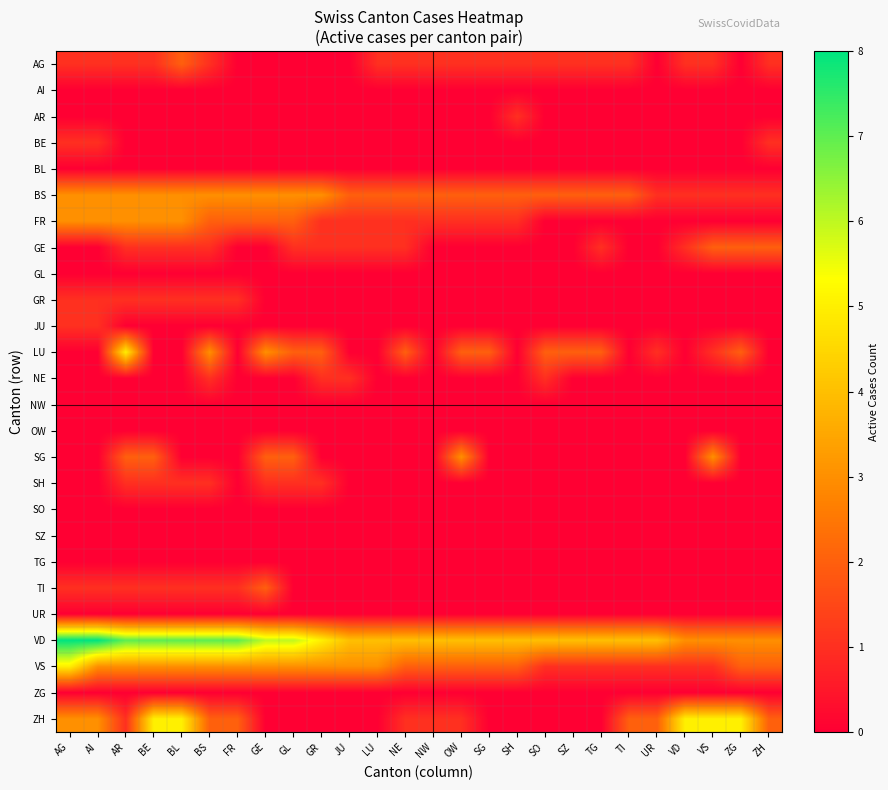

Reading left to right, what are all the values shown in this chart?

AG: AG=1	AI=1	AR=1	BE=1	BL=2	BS=1	FR=0	GE=0	GL=0	GR=0	JU=0	LU=1	NE=1	NW=1	OW=1	SG=1	SH=1	SO=1	SZ=1	TG=1	TI=1	UR=0	VD=1	VS=1	ZG=0	ZH=1
AI: AG=0	AI=0	AR=0	BE=0	BL=0	BS=0	FR=0	GE=0	GL=0	GR=0	JU=0	LU=0	NE=0	NW=0	OW=0	SG=0	SH=0	SO=0	SZ=0	TG=0	TI=0	UR=0	VD=0	VS=0	ZG=0	ZH=0
AR: AG=0	AI=0	AR=0	BE=0	BL=0	BS=0	FR=0	GE=0	GL=0	GR=0	JU=0	LU=0	NE=0	NW=0	OW=0	SG=0	SH=1	SO=0	SZ=0	TG=0	TI=0	UR=0	VD=0	VS=0	ZG=0	ZH=0
BE: AG=1	AI=1	AR=0	BE=0	BL=0	BS=0	FR=0	GE=0	GL=0	GR=0	JU=0	LU=0	NE=0	NW=0	OW=0	SG=0	SH=0	SO=0	SZ=0	TG=0	TI=0	UR=0	VD=0	VS=0	ZG=0	ZH=1
BL: AG=0	AI=0	AR=0	BE=0	BL=0	BS=0	FR=0	GE=0	GL=0	GR=0	JU=0	LU=0	NE=0	NW=0	OW=0	SG=0	SH=0	SO=0	SZ=0	TG=0	TI=0	UR=0	VD=0	VS=0	ZG=0	ZH=0
BS: AG=3	AI=3	AR=3	BE=3	BL=3	BS=3	FR=3	GE=3	GL=3	GR=3	JU=2	LU=2	NE=2	NW=2	OW=2	SG=2	SH=2	SO=2	SZ=2	TG=2	TI=2	UR=1	VD=1	VS=1	ZG=1	ZH=1
FR: AG=3	AI=3	AR=3	BE=3	BL=3	BS=2	FR=2	GE=2	GL=2	GR=1	JU=1	LU=1	NE=1	NW=1	OW=1	SG=1	SH=1	SO=0	SZ=0	TG=0	TI=0	UR=0	VD=0	VS=0	ZG=0	ZH=0
GE: AG=0	AI=0	AR=1	BE=1	BL=1	BS=1	FR=0	GE=0	GL=1	GR=1	JU=1	LU=1	NE=1	NW=0	OW=0	SG=0	SH=0	SO=0	SZ=0	TG=1	TI=0	UR=0	VD=1	VS=2	ZG=2	ZH=2
GL: AG=0	AI=0	AR=0	BE=0	BL=0	BS=0	FR=0	GE=0	GL=0	GR=0	JU=0	LU=0	NE=0	NW=0	OW=0	SG=0	SH=0	SO=0	SZ=0	TG=0	TI=0	UR=0	VD=0	VS=0	ZG=0	ZH=0
GR: AG=1	AI=1	AR=1	BE=1	BL=1	BS=1	FR=1	GE=0	GL=0	GR=0	JU=0	LU=0	NE=0	NW=0	OW=0	SG=0	SH=0	SO=0	SZ=0	TG=0	TI=0	UR=0	VD=0	VS=0	ZG=0	ZH=0
JU: AG=1	AI=1	AR=0	BE=0	BL=0	BS=0	FR=0	GE=0	GL=0	GR=0	JU=0	LU=0	NE=0	NW=0	OW=0	SG=0	SH=0	SO=0	SZ=0	TG=0	TI=0	UR=0	VD=0	VS=0	ZG=0	ZH=0
LU: AG=0	AI=0	AR=5	BE=0	BL=0	BS=3	FR=0	GE=3	GL=2	GR=2	JU=0	LU=0	NE=2	NW=0	OW=2	SG=2	SH=0	SO=2	SZ=2	TG=2	TI=0	UR=1	VD=0	VS=1	ZG=2	ZH=0
NE: AG=0	AI=0	AR=0	BE=0	BL=0	BS=1	FR=0	GE=0	GL=0	GR=1	JU=1	LU=0	NE=0	NW=0	OW=0	SG=0	SH=0	SO=1	SZ=0	TG=0	TI=0	UR=0	VD=0	VS=0	ZG=0	ZH=0
NW: AG=0	AI=0	AR=0	BE=0	BL=0	BS=0	FR=0	GE=0	GL=0	GR=0	JU=0	LU=0	NE=0	NW=0	OW=0	SG=0	SH=0	SO=0	SZ=0	TG=0	TI=0	UR=0	VD=0	VS=0	ZG=0	ZH=0
OW: AG=0	AI=0	AR=0	BE=0	BL=0	BS=0	FR=0	GE=0	GL=0	GR=0	JU=0	LU=0	NE=0	NW=0	OW=0	SG=0	SH=0	SO=0	SZ=0	TG=0	TI=0	UR=0	VD=0	VS=0	ZG=0	ZH=0
SG: AG=0	AI=0	AR=2	BE=2	BL=0	BS=0	FR=0	GE=2	GL=2	GR=0	JU=0	LU=0	NE=0	NW=0	OW=3	SG=0	SH=0	SO=0	SZ=0	TG=0	TI=0	UR=0	VD=0	VS=3	ZG=0	ZH=0
SH: AG=0	AI=0	AR=1	BE=1	BL=1	BS=1	FR=0	GE=1	GL=1	GR=1	JU=0	LU=0	NE=0	NW=0	OW=0	SG=0	SH=0	SO=0	SZ=0	TG=0	TI=0	UR=0	VD=0	VS=0	ZG=0	ZH=0
SO: AG=0	AI=0	AR=0	BE=0	BL=0	BS=0	FR=0	GE=0	GL=0	GR=0	JU=0	LU=0	NE=0	NW=0	OW=0	SG=0	SH=0	SO=0	SZ=0	TG=0	TI=0	UR=0	VD=0	VS=0	ZG=0	ZH=0
SZ: AG=0	AI=0	AR=0	BE=0	BL=0	BS=0	FR=0	GE=0	GL=0	GR=0	JU=0	LU=0	NE=0	NW=0	OW=0	SG=0	SH=0	SO=0	SZ=0	TG=0	TI=0	UR=0	VD=0	VS=0	ZG=0	ZH=0
TG: AG=0	AI=0	AR=0	BE=0	BL=0	BS=0	FR=0	GE=0	GL=0	GR=0	JU=0	LU=0	NE=0	NW=0	OW=0	SG=0	SH=0	SO=0	SZ=0	TG=0	TI=0	UR=0	VD=0	VS=0	ZG=0	ZH=0
TI: AG=1	AI=1	AR=1	BE=1	BL=1	BS=1	FR=1	GE=2	GL=0	GR=0	JU=0	LU=0	NE=0	NW=0	OW=0	SG=0	SH=0	SO=0	SZ=0	TG=0	TI=0	UR=0	VD=0	VS=0	ZG=0	ZH=0
UR: AG=0	AI=0	AR=0	BE=0	BL=0	BS=0	FR=0	GE=0	GL=0	GR=0	JU=0	LU=0	NE=0	NW=0	OW=0	SG=0	SH=0	SO=0	SZ=0	TG=0	TI=0	UR=0	VD=0	VS=0	ZG=0	ZH=0
VD: AG=8	AI=8	AR=7	BE=7	BL=7	BS=7	FR=7	GE=6	GL=6	GR=5	JU=4	LU=4	NE=4	NW=4	OW=4	SG=4	SH=4	SO=4	SZ=4	TG=4	TI=4	UR=4	VD=3	VS=3	ZG=3	ZH=3
VS: AG=5	AI=3	AR=3	BE=3	BL=3	BS=3	FR=3	GE=3	GL=3	GR=3	JU=3	LU=3	NE=2	NW=2	OW=2	SG=2	SH=2	SO=1	SZ=1	TG=1	TI=1	UR=1	VD=1	VS=1	ZG=2	ZH=2
ZG: AG=0	AI=0	AR=0	BE=0	BL=0	BS=0	FR=0	GE=0	GL=0	GR=0	JU=0	LU=0	NE=0	NW=0	OW=0	SG=0	SH=0	SO=0	SZ=0	TG=0	TI=0	UR=0	VD=0	VS=0	ZG=0	ZH=0
ZH: AG=3	AI=3	AR=1	BE=5	BL=5	BS=2	FR=2	GE=0	GL=0	GR=0	JU=0	LU=0	NE=1	NW=1	OW=1	SG=0	SH=0	SO=0	SZ=0	TG=0	TI=2	UR=2	VD=5	VS=5	ZG=5	ZH=2